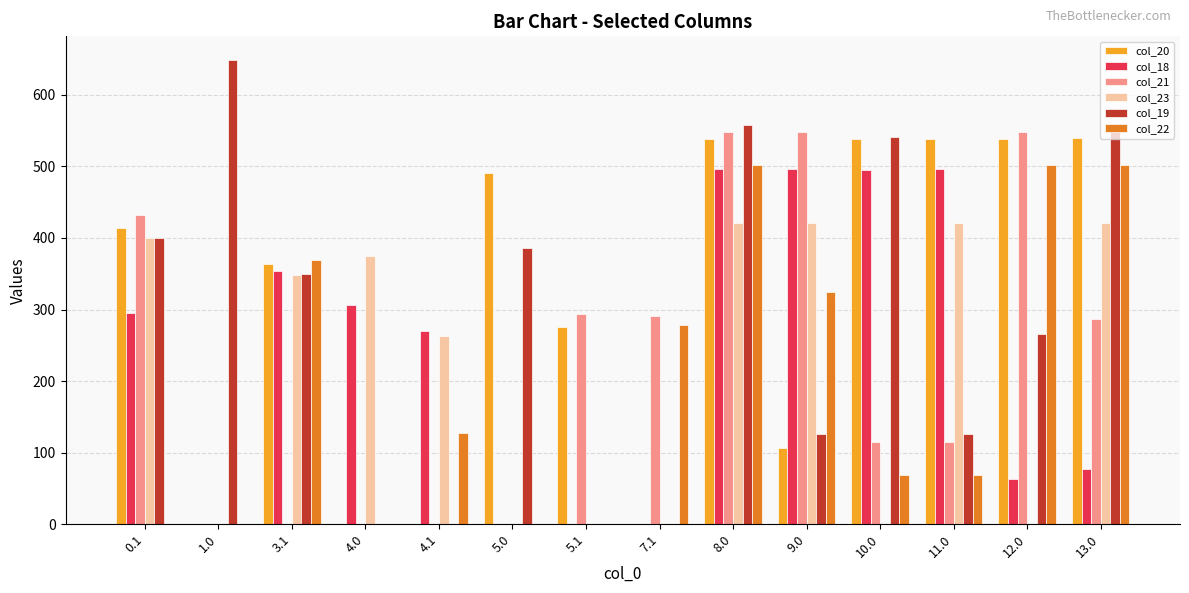

Which series changed the most between 4.0 and 9.0?

col_21